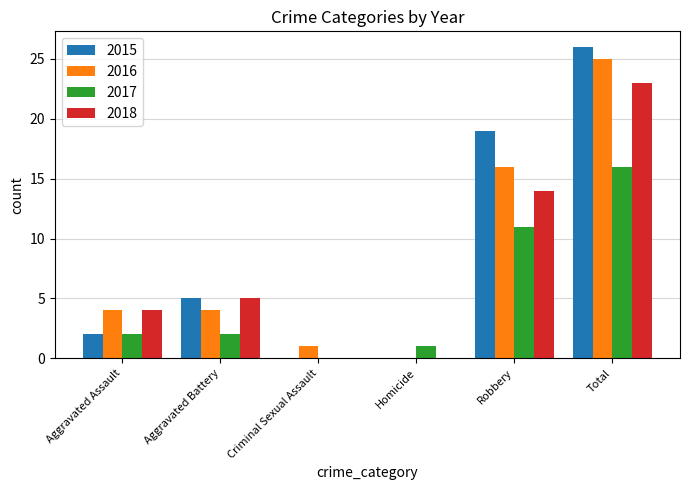

Are the bars grouped side by side (vs. stacked)?

Yes